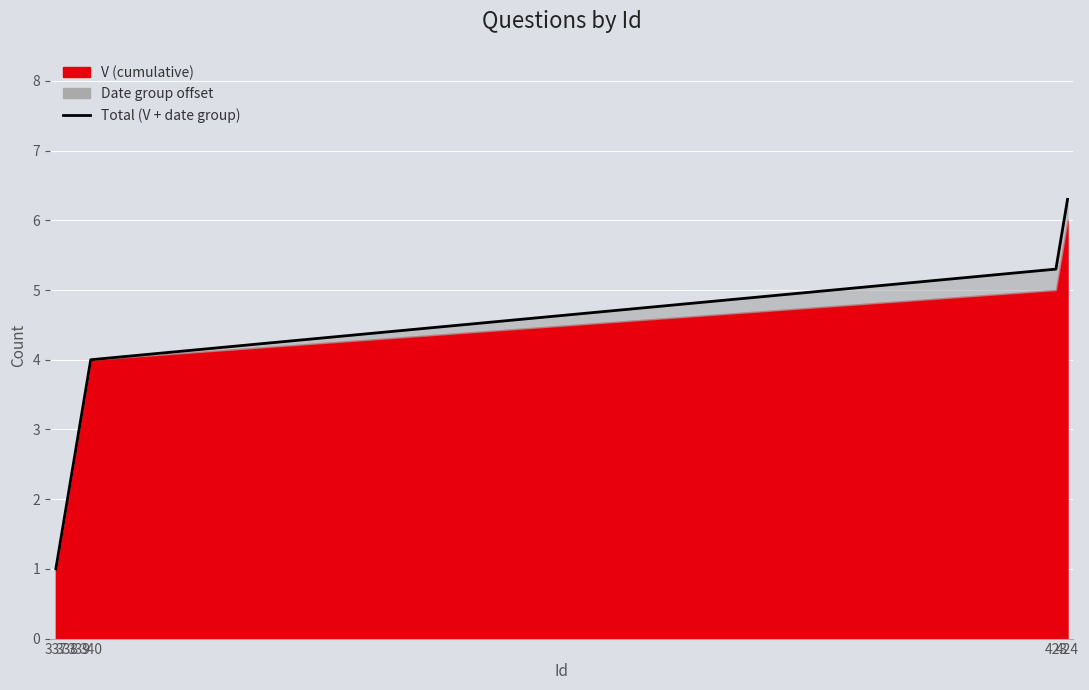

List the labels in order of value, largest first.

424, 423, 340, 339, 338, 337